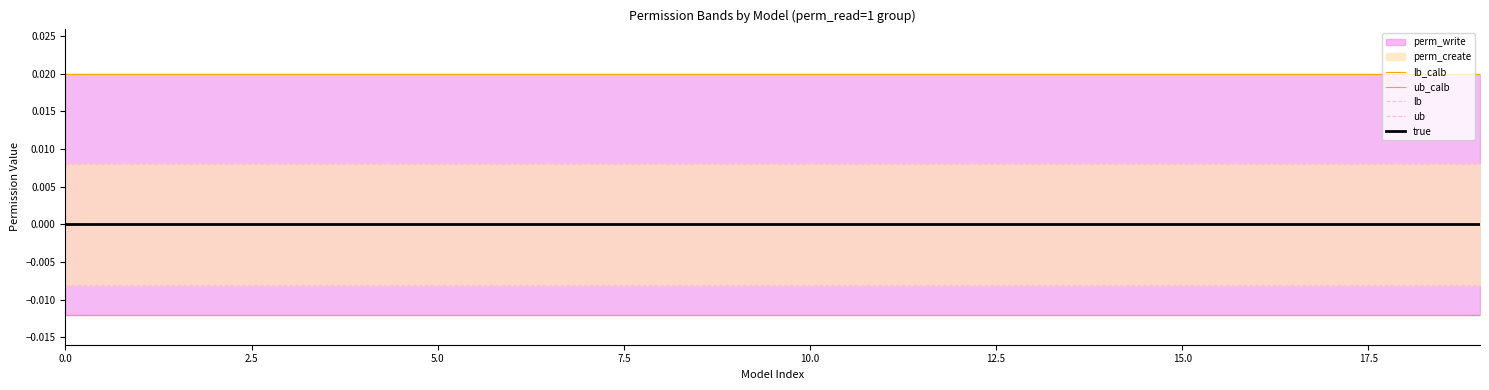

Is this an area chart (filled region under the line)?

No